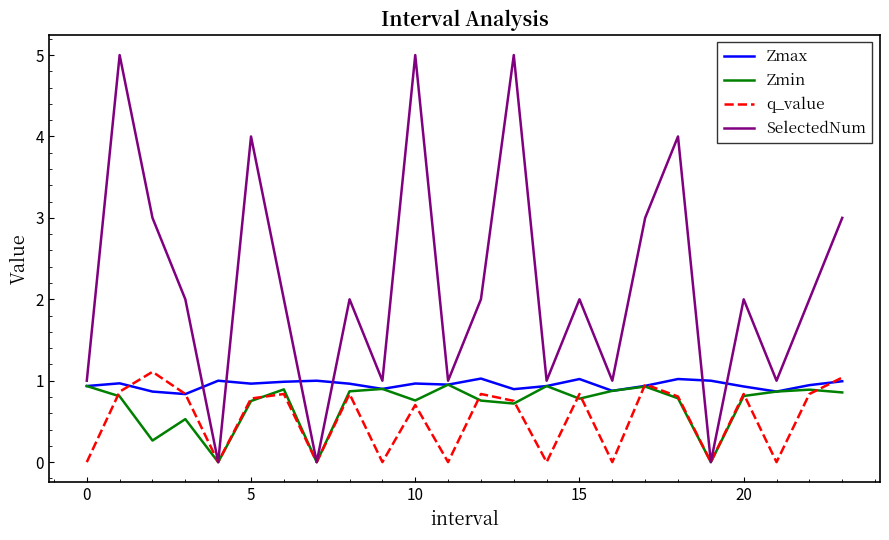

Which series has the largest total across all categories?

SelectedNum